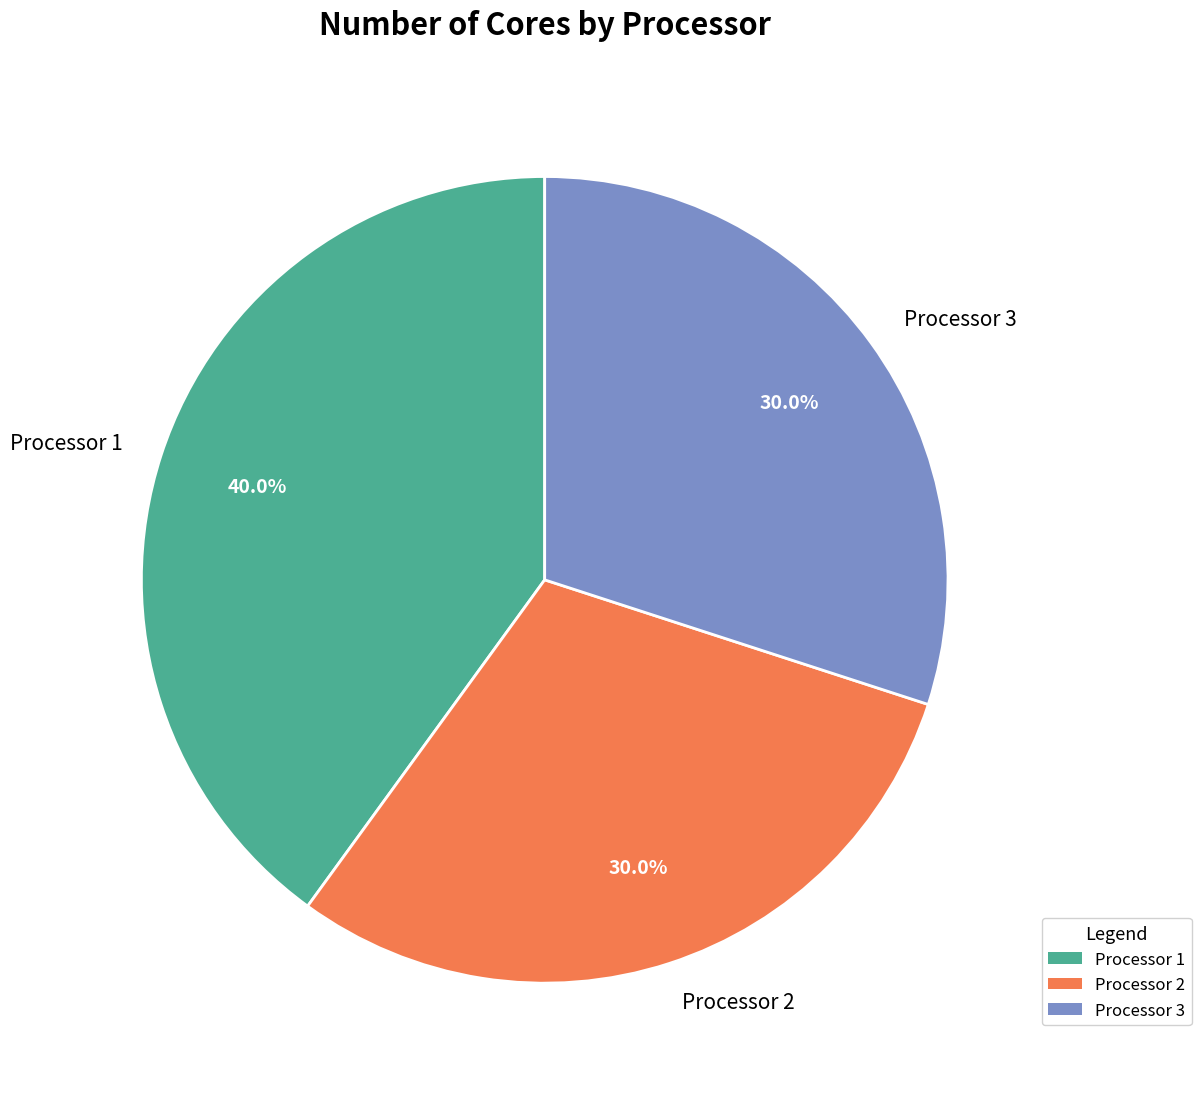

True or false: Processor 2 accounts for 30% of the total.

True